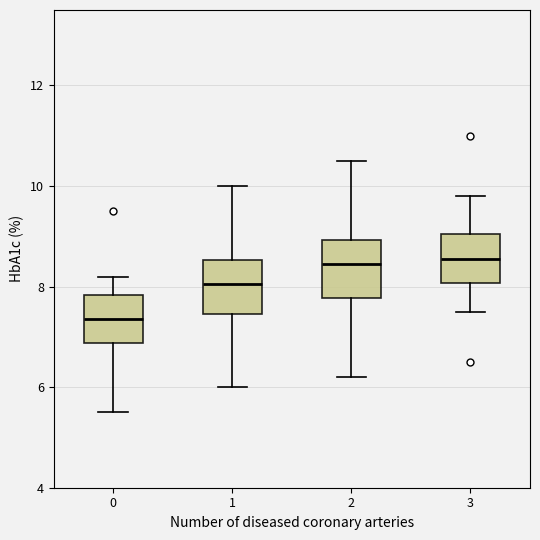

Reading left to right, transcribe this box plot: for each box, give where its median line is, the range the box spans, and where its two whiskers end, as read against the y-axis. The values are not printed on the chart, so give them approximately, as read against the axis.

0: median 7.4, box 6.8 to 7.8, whiskers 5.6 to 8.2
1: median 8.0, box 7.4 to 8.6, whiskers 6.0 to 10.0
2: median 8.4, box 7.8 to 9.0, whiskers 6.2 to 10.6
3: median 8.6, box 8.0 to 9.0, whiskers 7.6 to 9.8